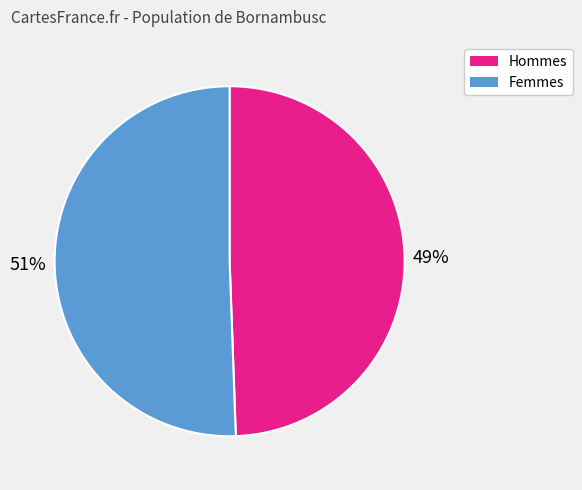

Is there a majority slice in this chart?

Yes